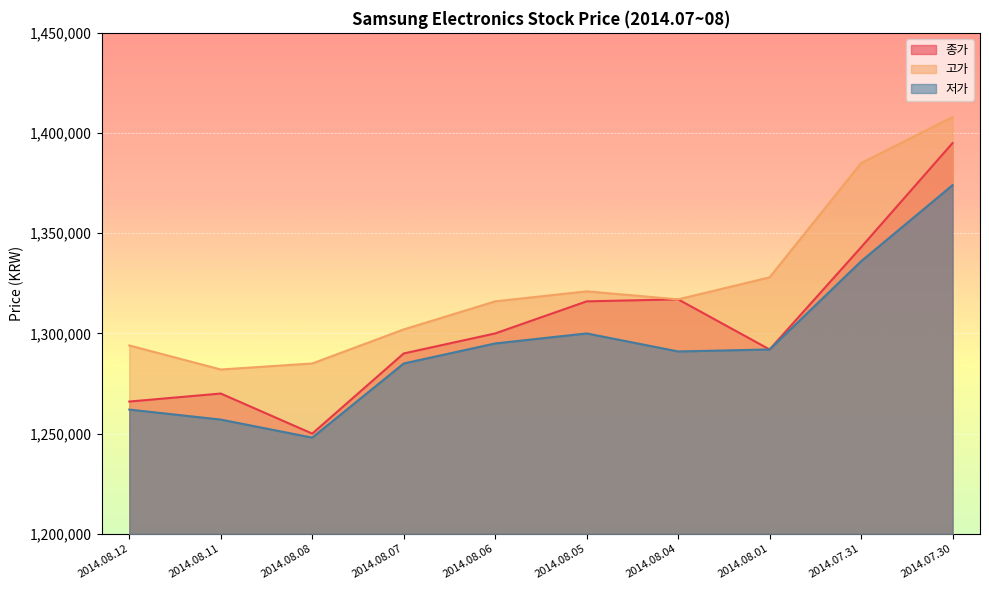

How many lines are shown in the chart?

3